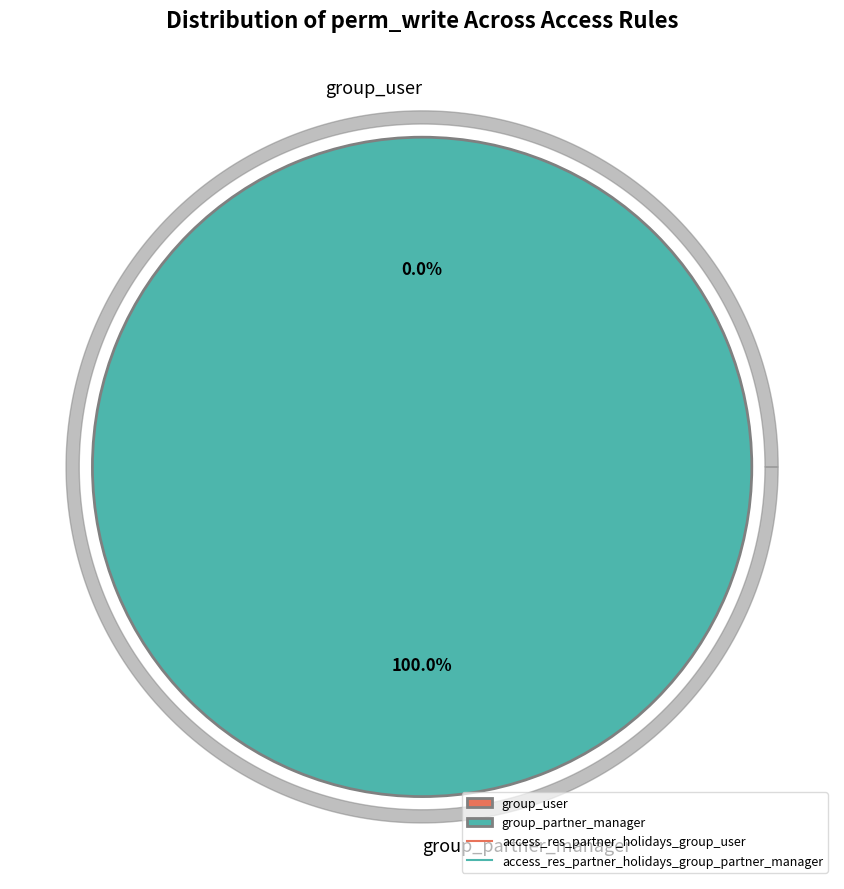

Is access_res_partner_holidays_group_user the majority of the pie?

No